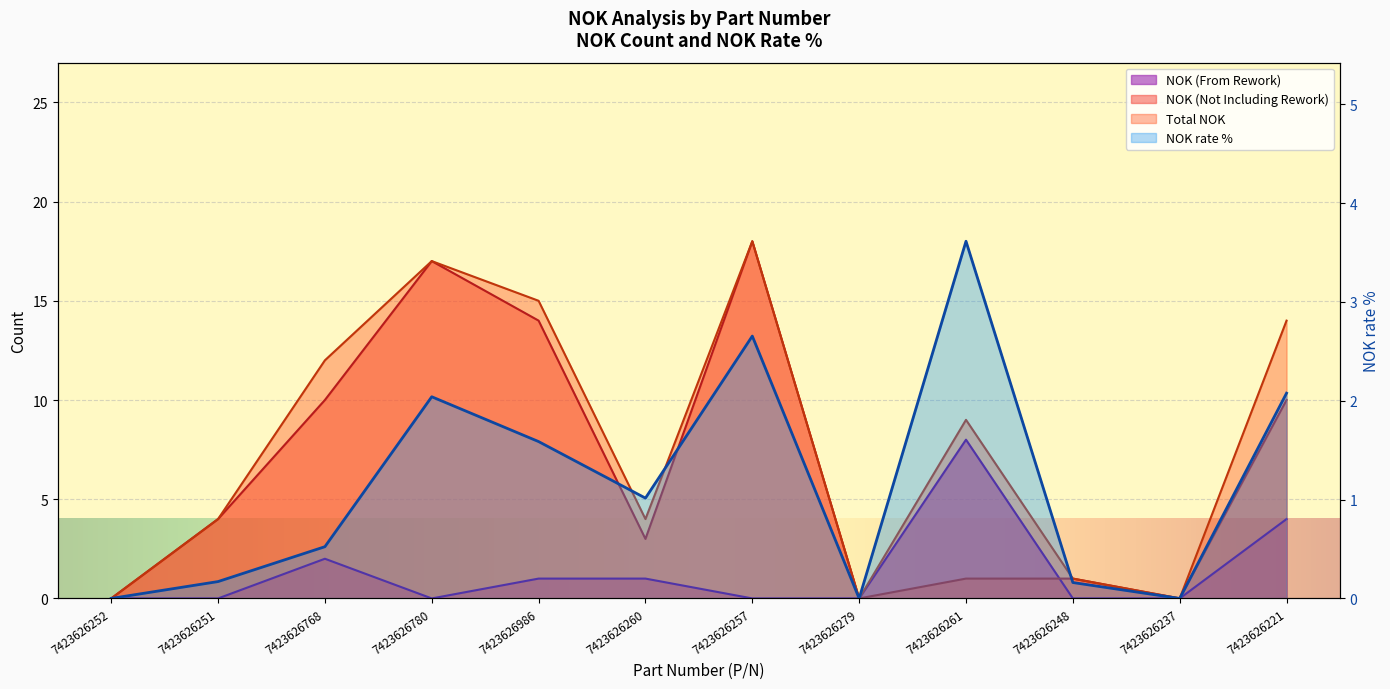

How many data points in NOK (From Rework) are above 0?

5